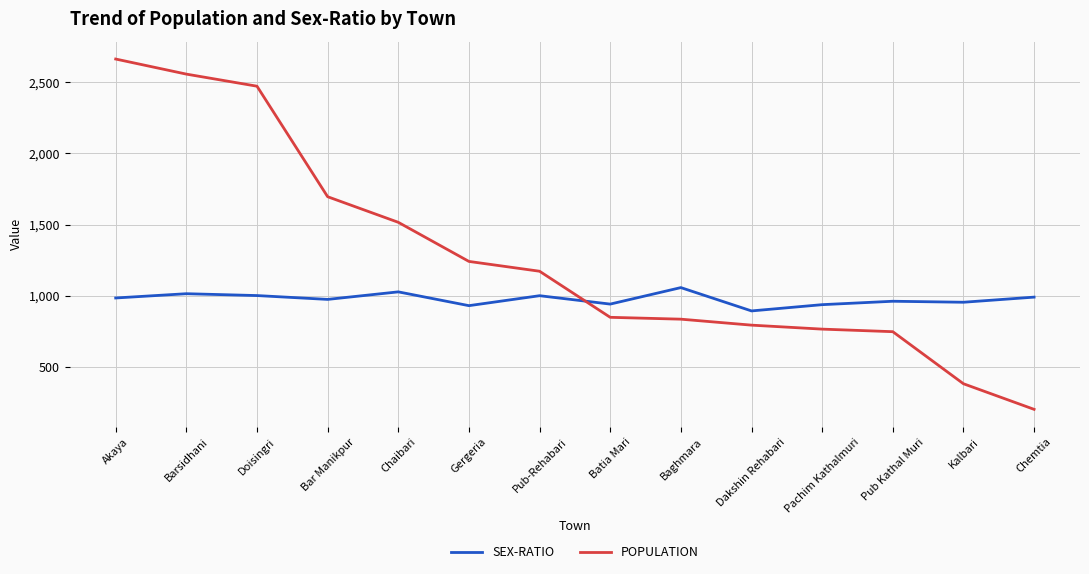

At which label does POPULATION first exceed 1172?

Akaya